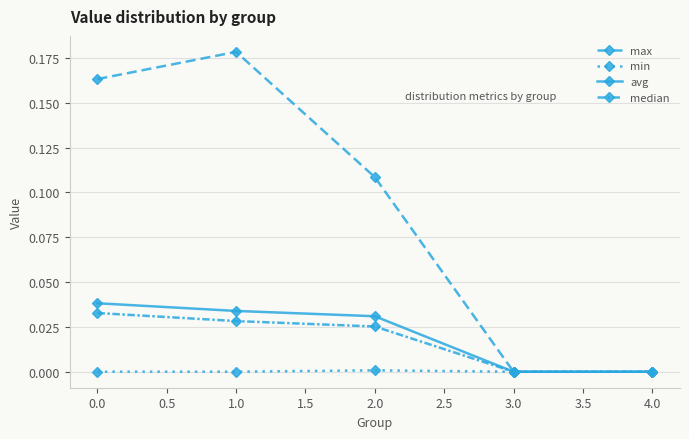

True or false: min and max intersect in this chart.

False